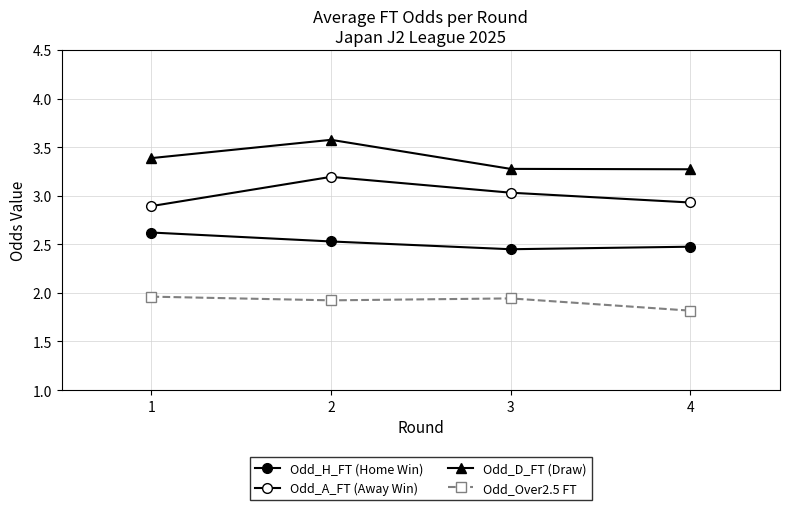

True or false: Odd_Over2.5 FT has more than 0 interior local peaks.

True